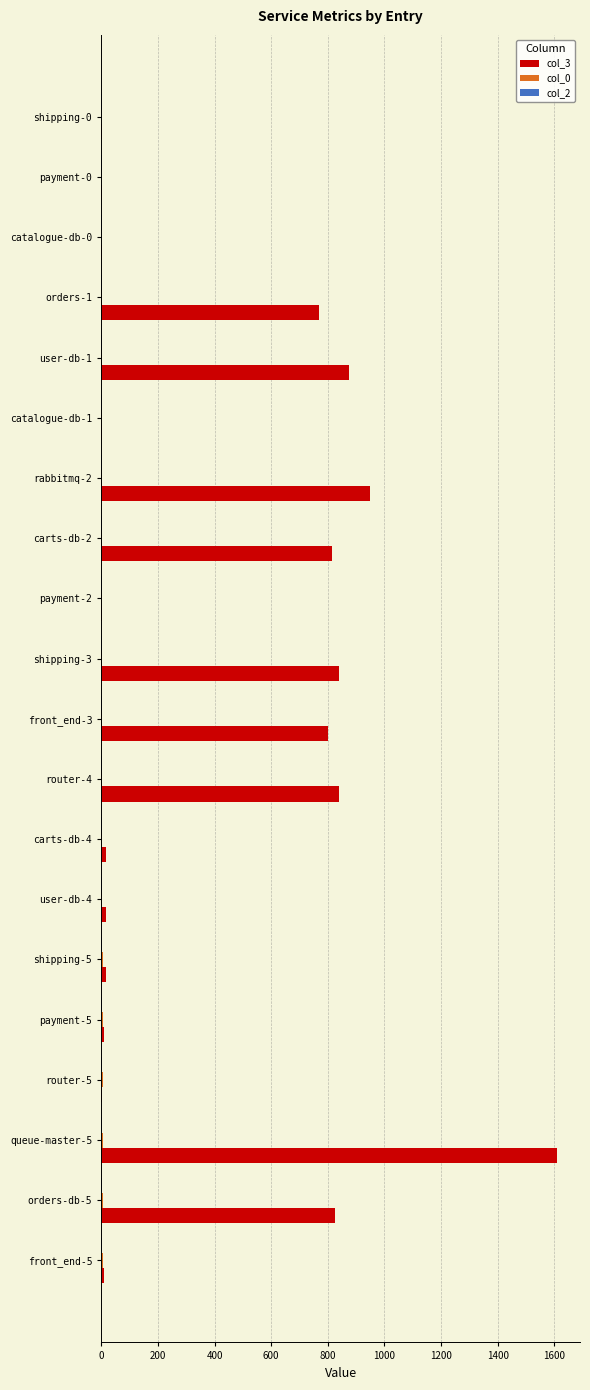

Which series has the largest total across all categories?

col_3